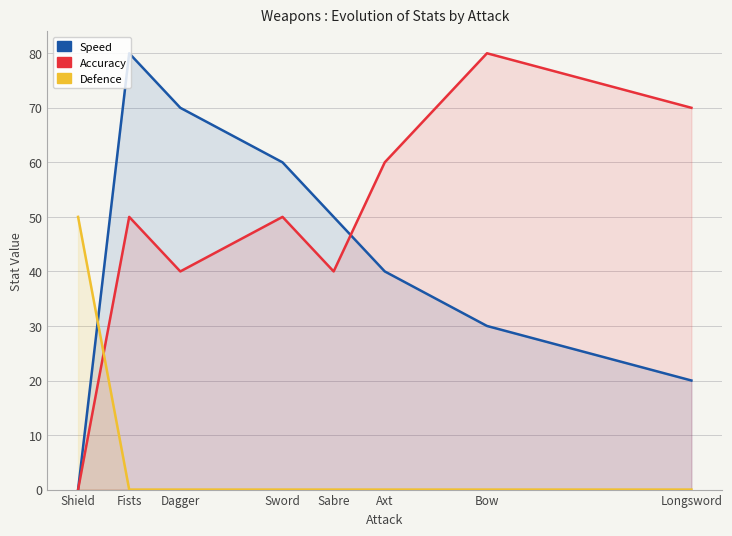

At which category does the chart reach its peak across all series?

Fists